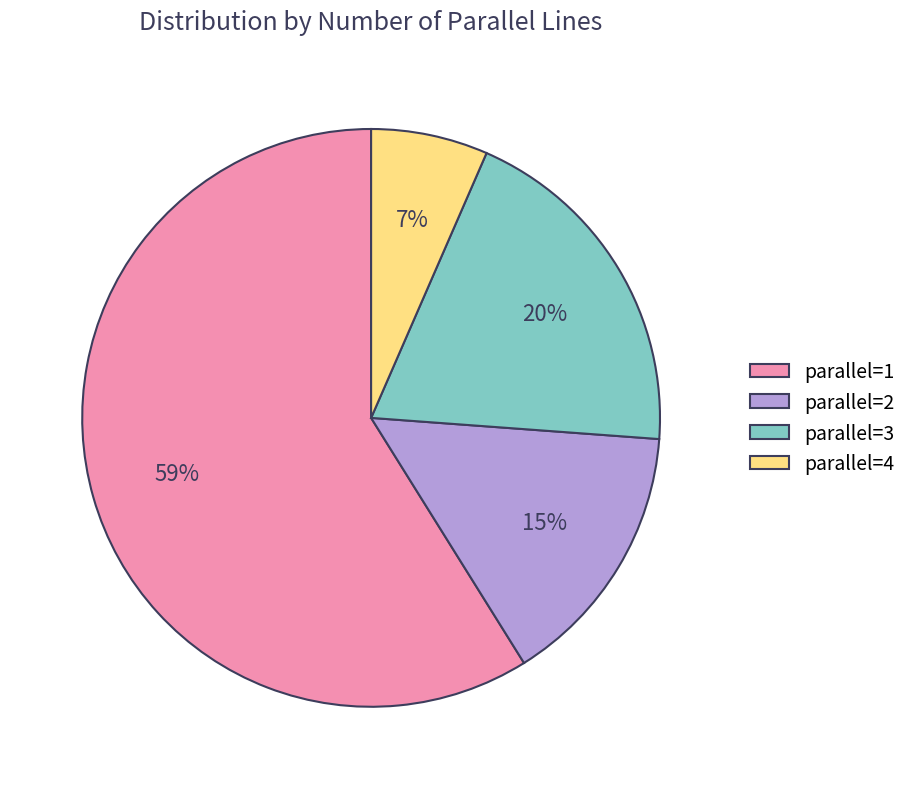

What percentage is the parallel=2 slice, to the nearest percent?

15%